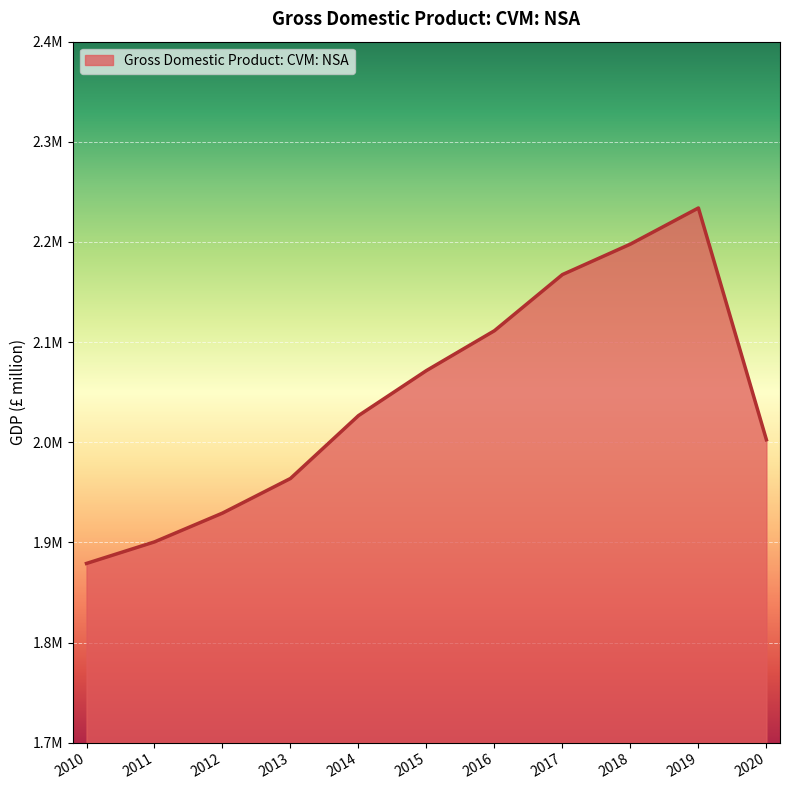

What is the ratio of the value at 2017 to the value at 2016?

1.0